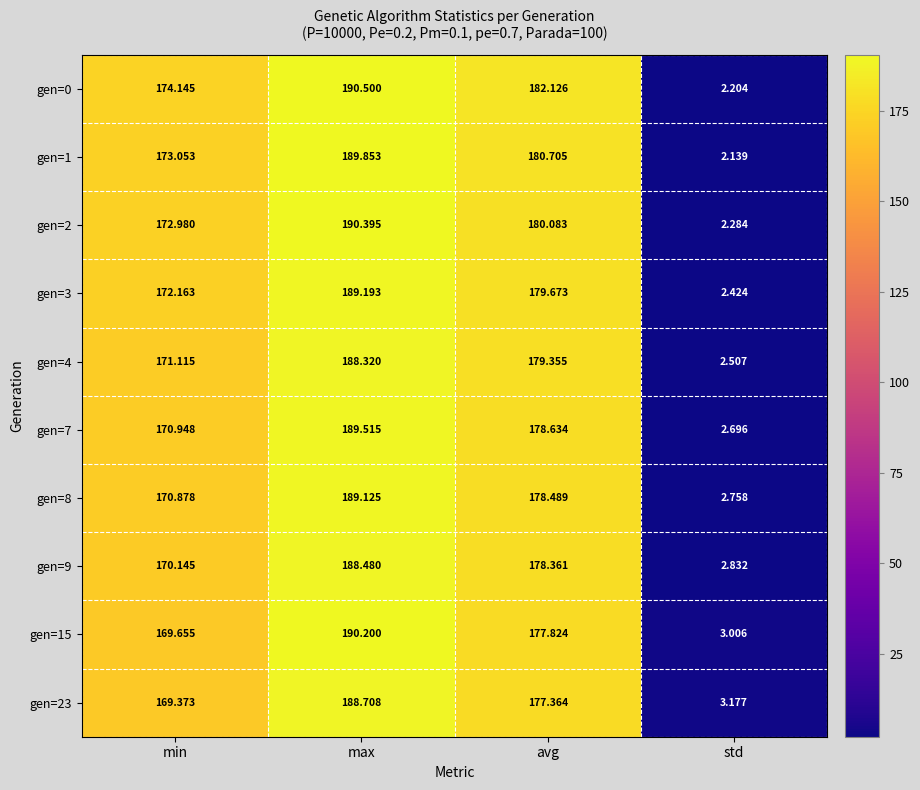

Where is gen=0 nearest to the value 96?

min